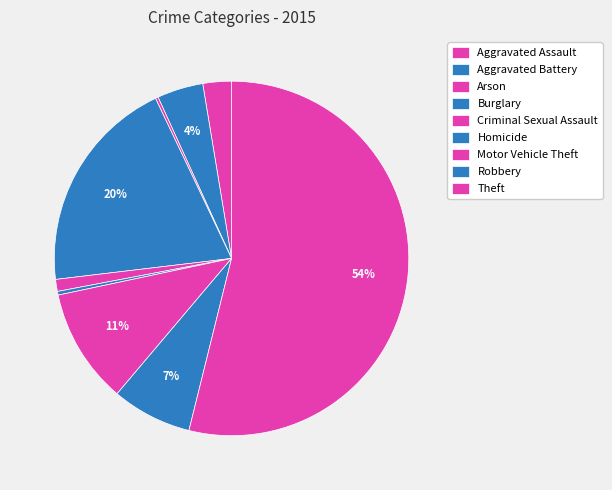

Which category has the biggest portion of the pie?

Theft